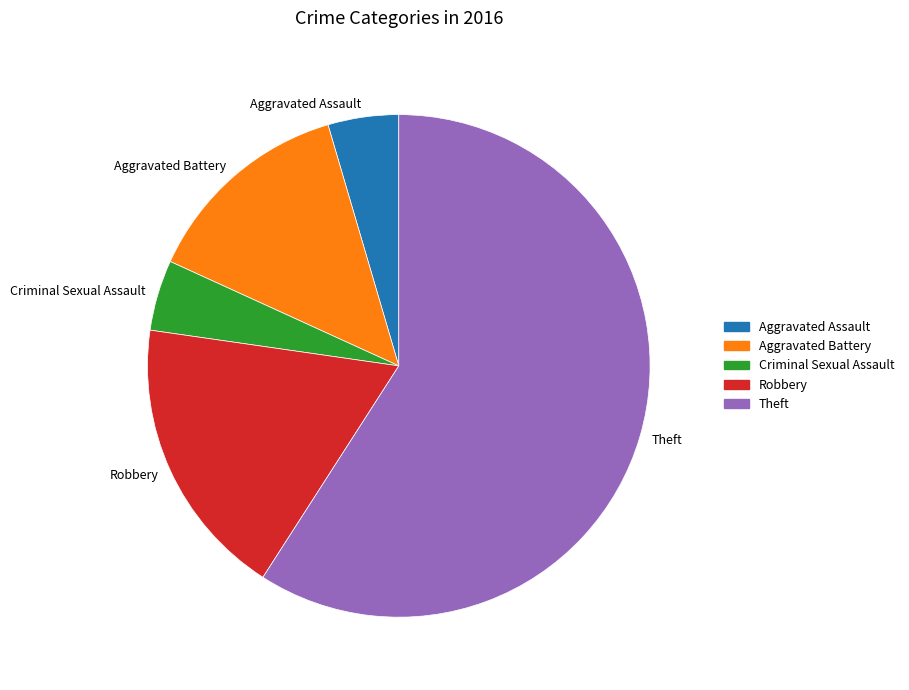

True or false: Aggravated Assault accounts for 5% of the total.

True